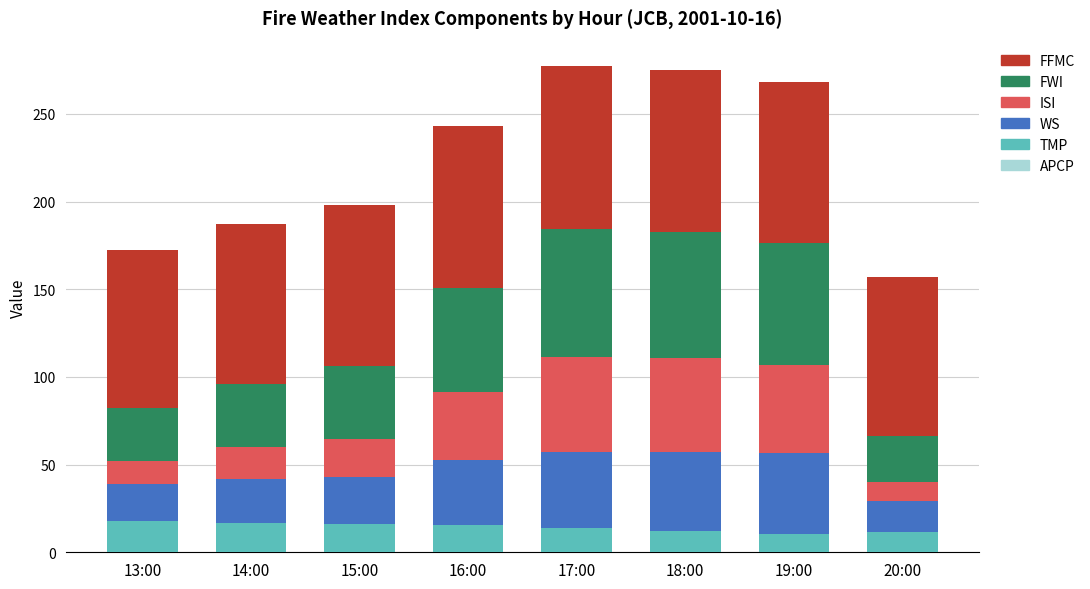

What is the maximum value for TMP?

17.7